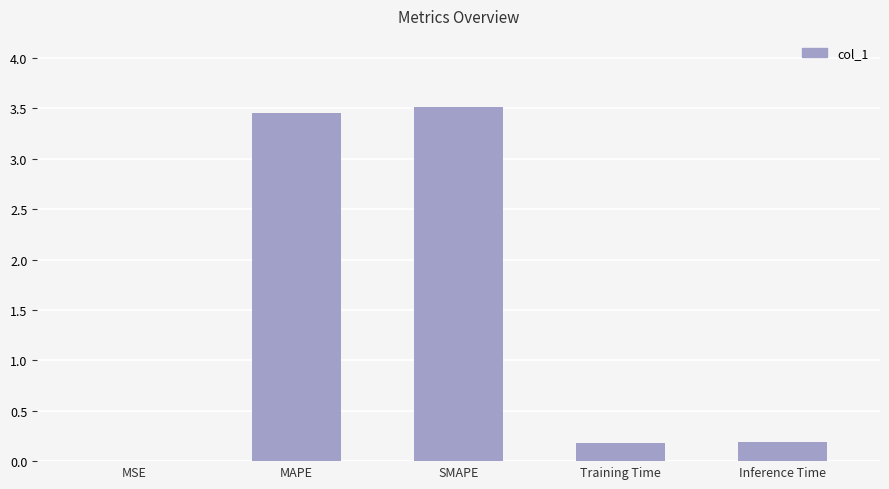

Approximately how many times larger is the value at MAPE compared to SMAPE?

1.0